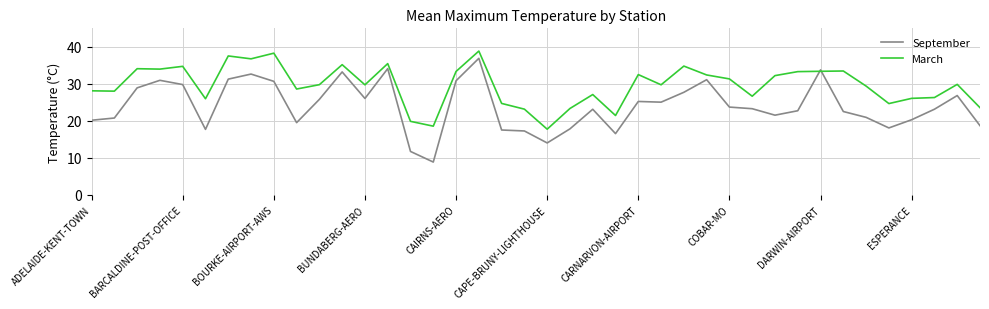

How many lines are shown in the chart?

2